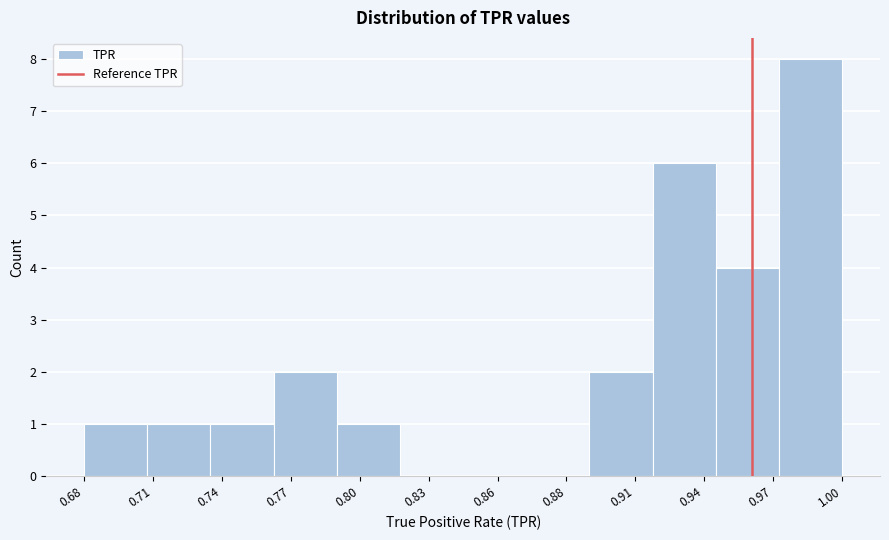

Reading right to left, extract all data points from this chart.

1.00=8	0.97=4	0.94=6	0.91=2	0.88=0	0.86=0	0.83=0	0.80=1	0.77=2	0.74=1	0.71=1	0.68=1